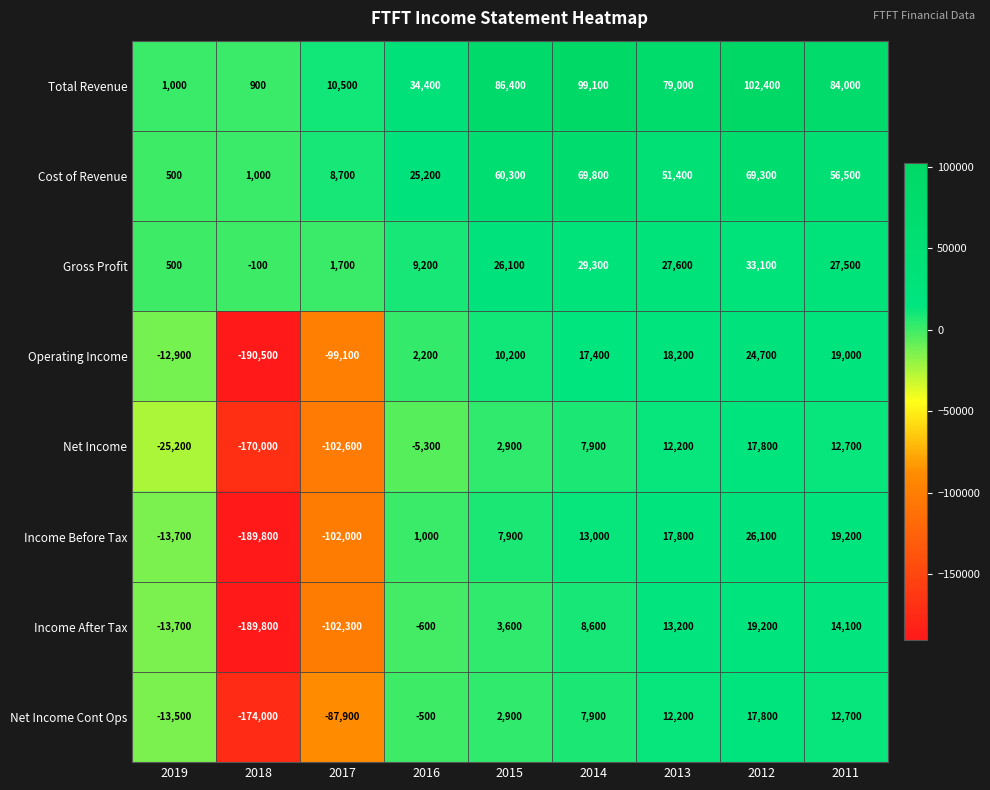

True or false: Operating Income has a value of 19000 at 2011.

True